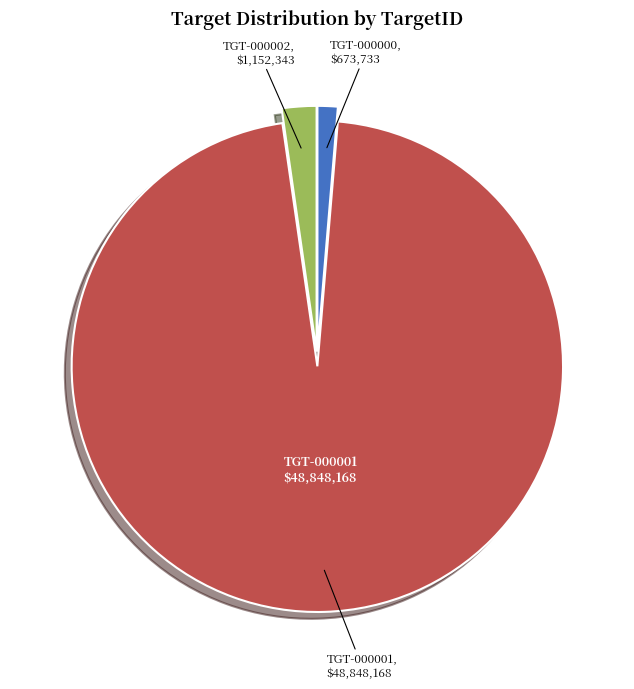

Count the number of slices in the pie.

3